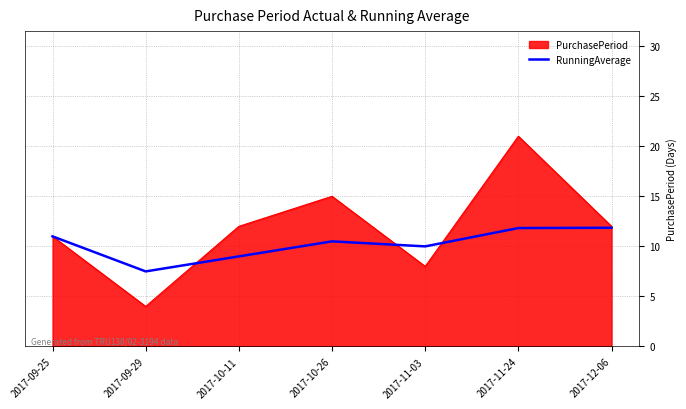

What is the smallest value displayed?

4.0